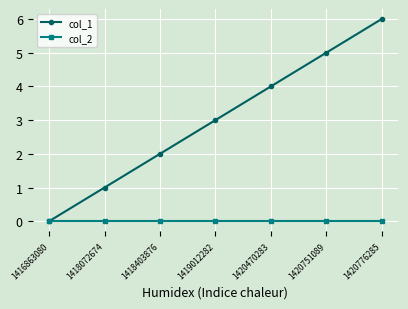

Reading left to right, extract all data points from this chart.

col_1: 0	1	2	3	4	5	6
col_2: 0	0	0	0	0	0	0